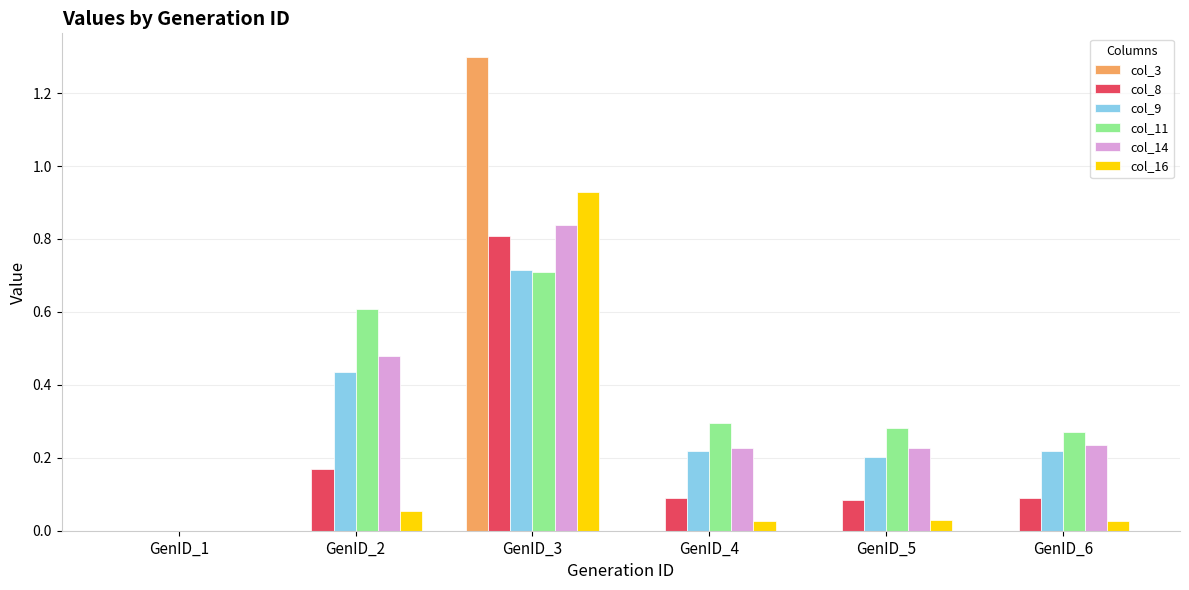

How many groups of bars are there?

6